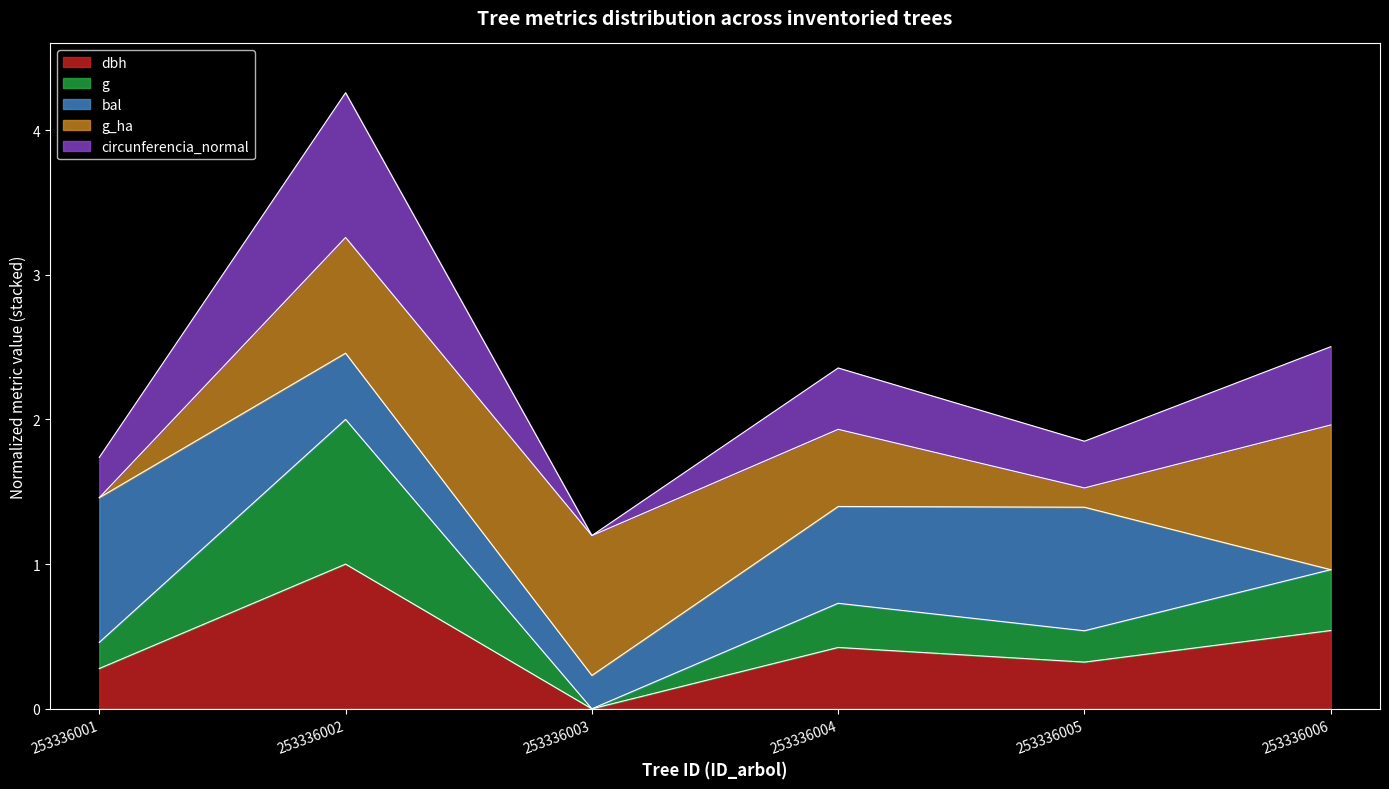

What is the total value across all series at 253336002?

4.3